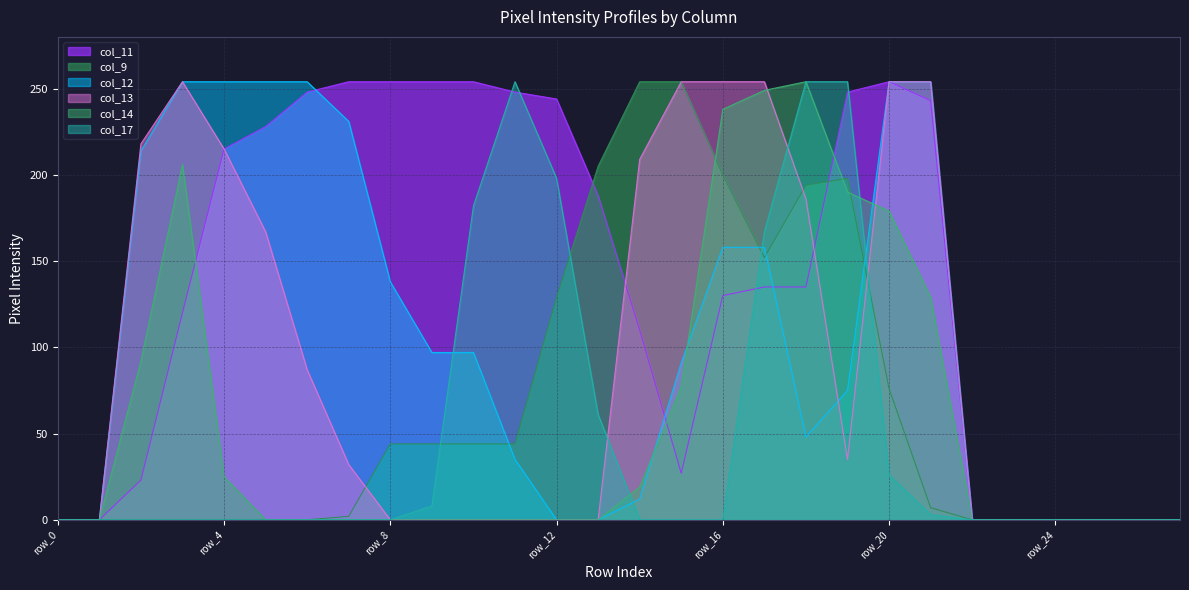

Rank the series at row_10 from lowest to highest value.

col_13, col_14, col_9, col_12, col_17, col_11